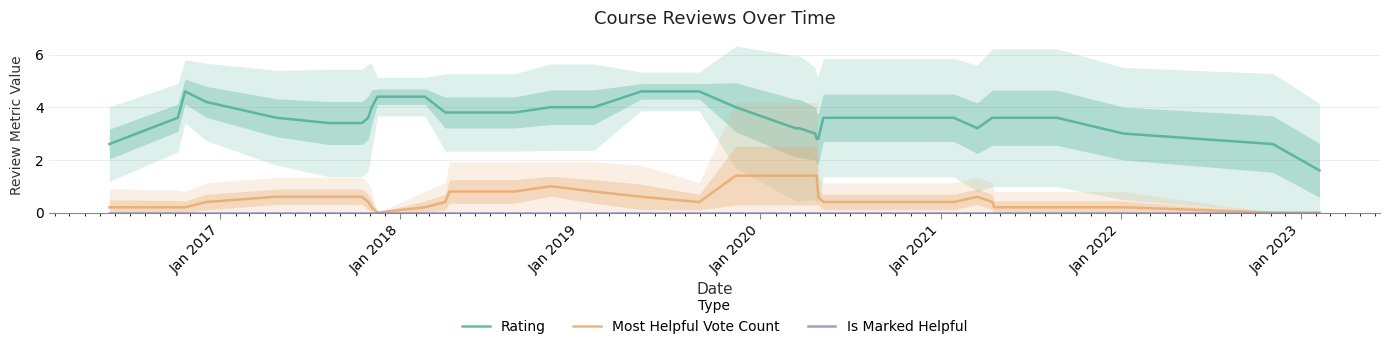

List the series in order of their overall mean, highest first.

Rating, Most Helpful Vote Count, Is Marked Helpful